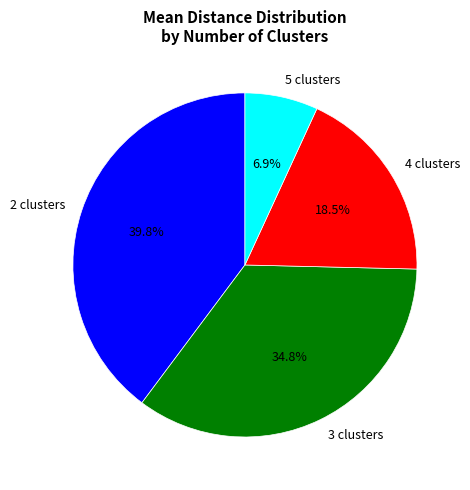

Which slice is the smallest?

5 clusters